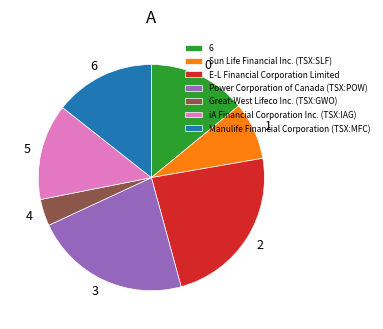

How many segments does this pie chart have?

7